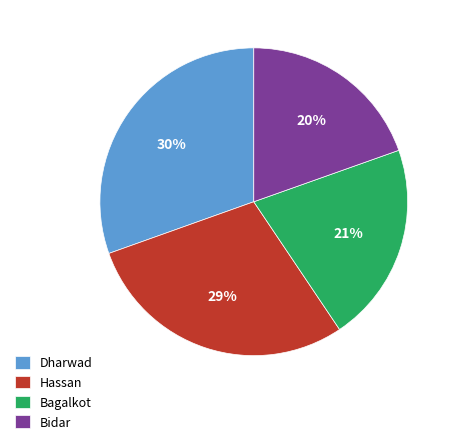

Does any single category account for the majority?

No